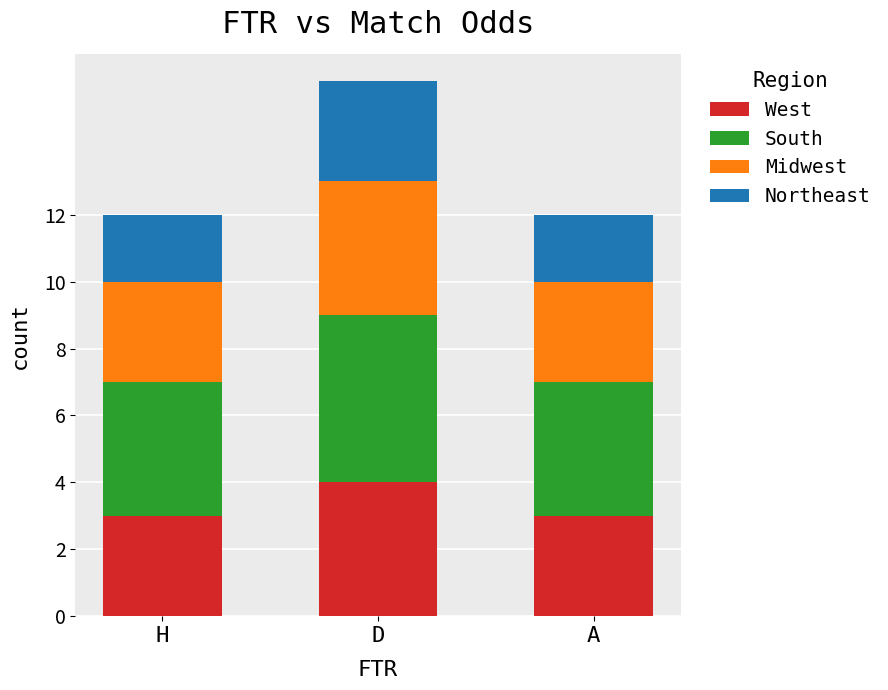

What is the total value across all series at D?

16